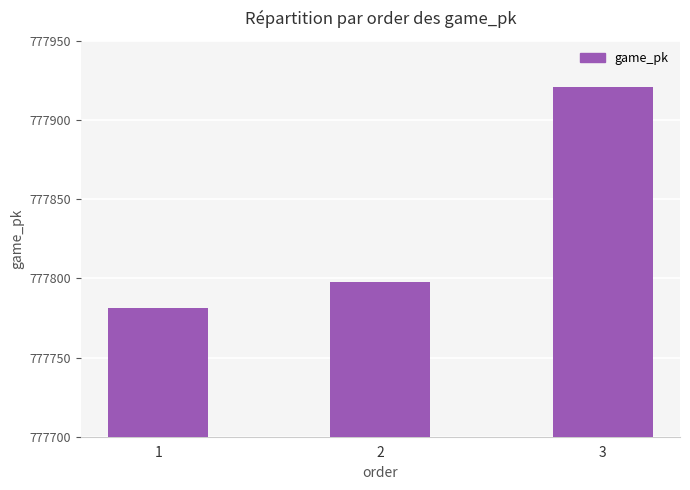

What is the value of the 3rd bar from the left?

777921